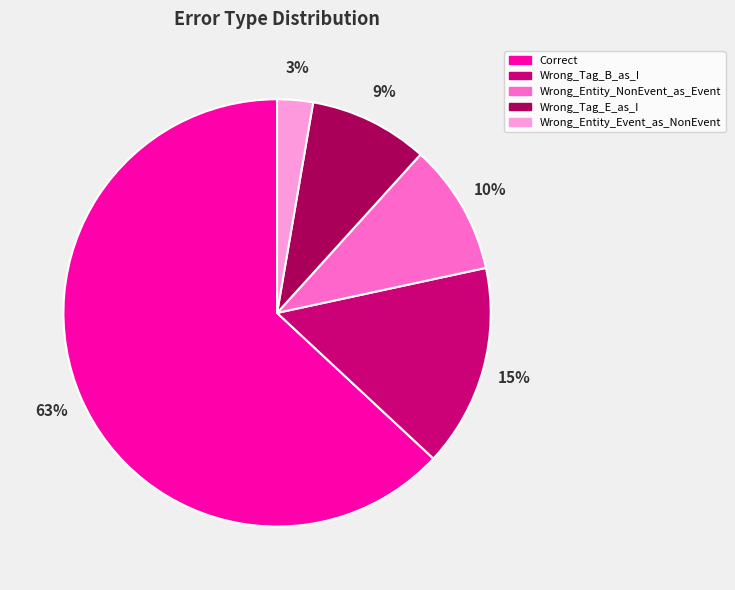

Is the sum of Wrong_Tag_E_as_I and Wrong_Entity_NonEvent_as_Event greater than half?

No